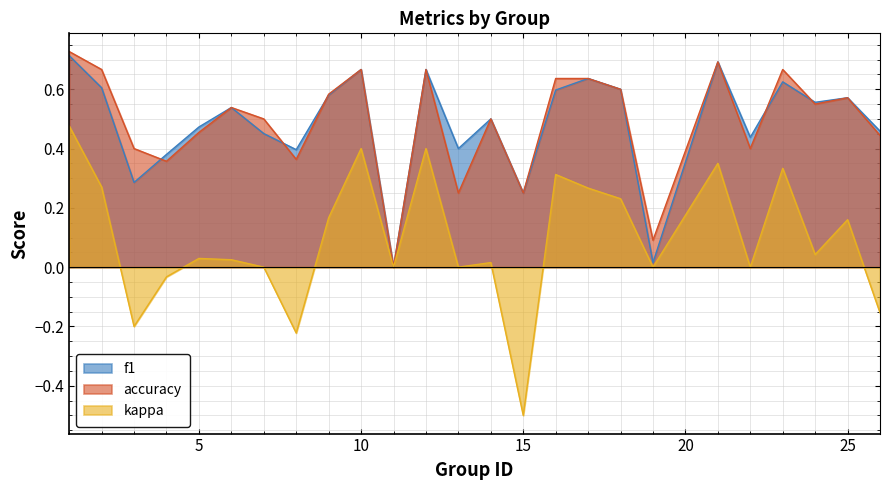

Read the f1 value at 5.

0.5